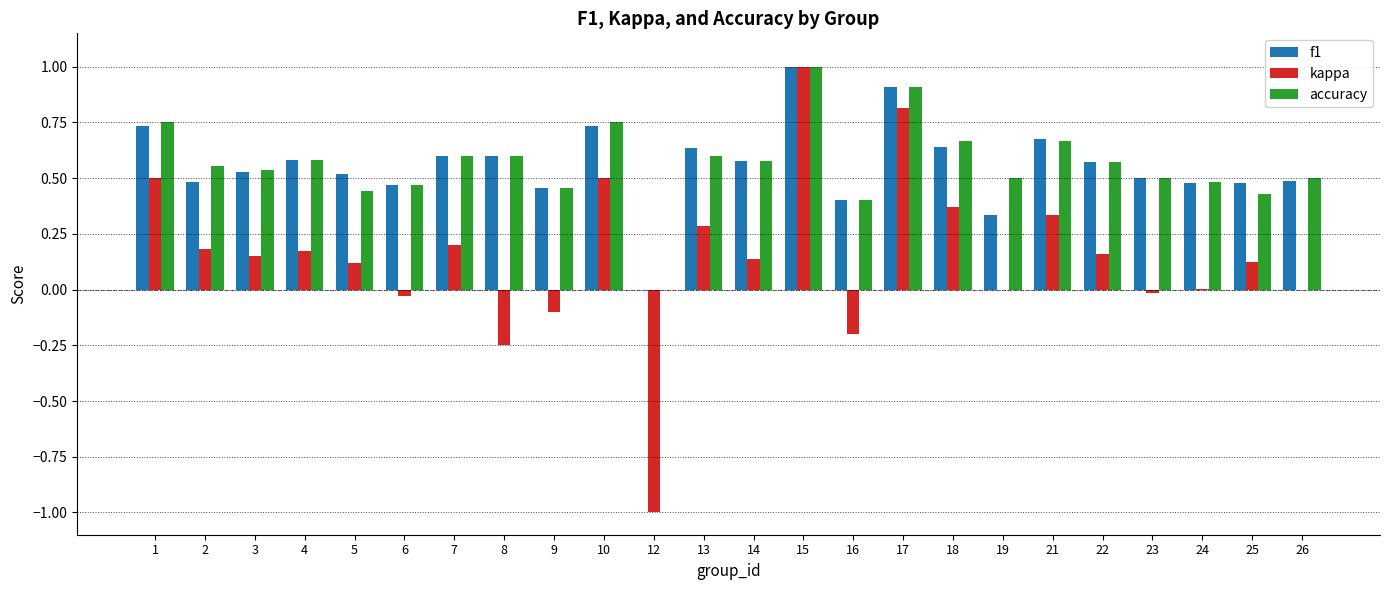

What is the sum of all accuracy values?

13.6